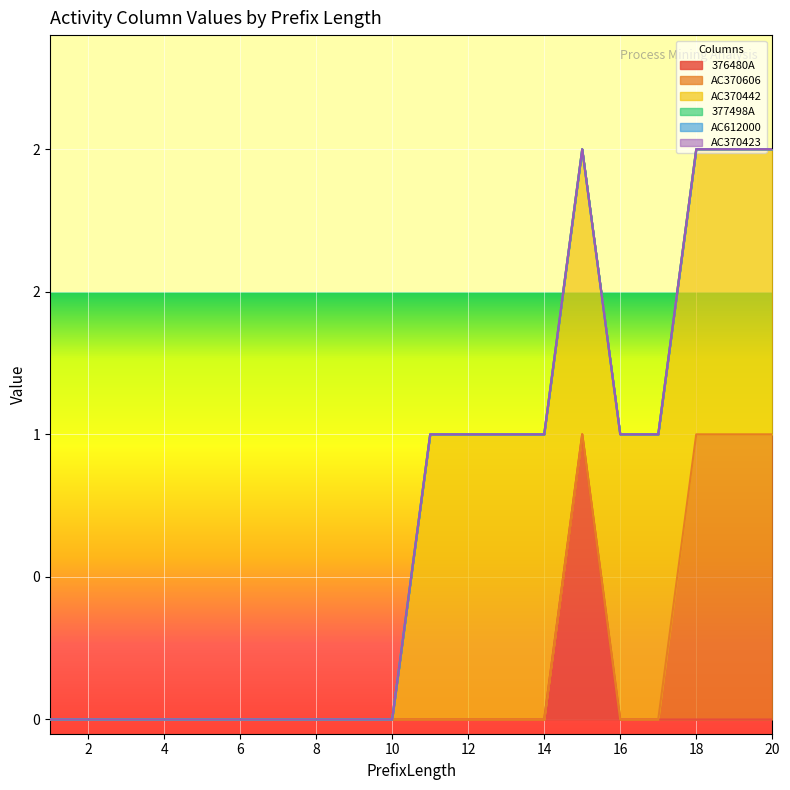

Which series changed the most between 14 and 19?

AC370606